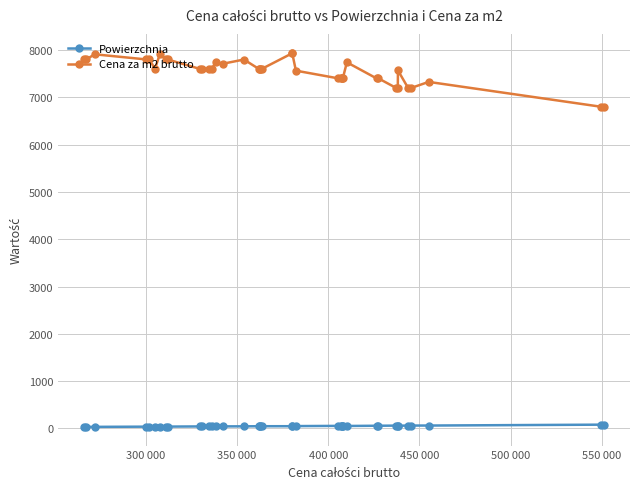

Does the chart have visible grid lines?

Yes